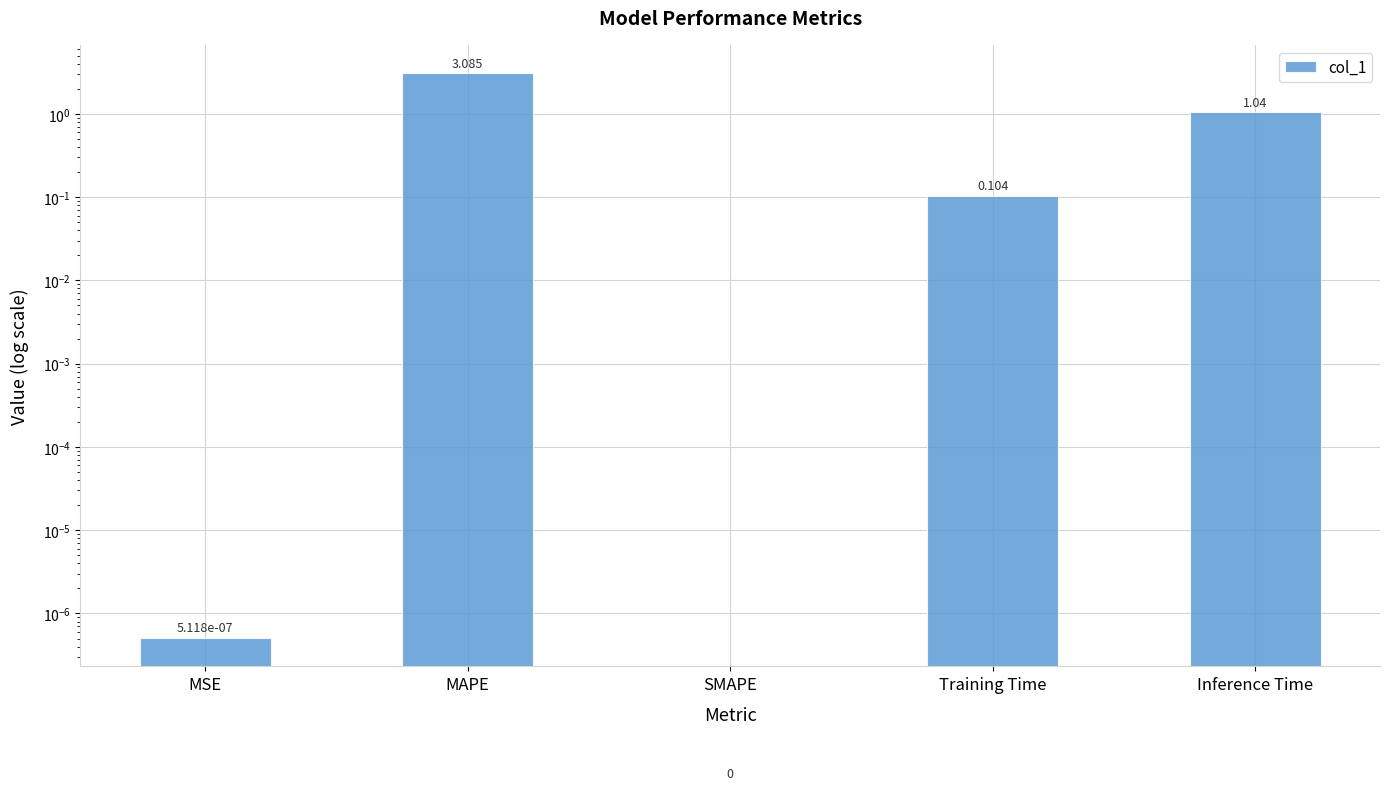

What is the difference between the maximum and second lowest values?

3.1